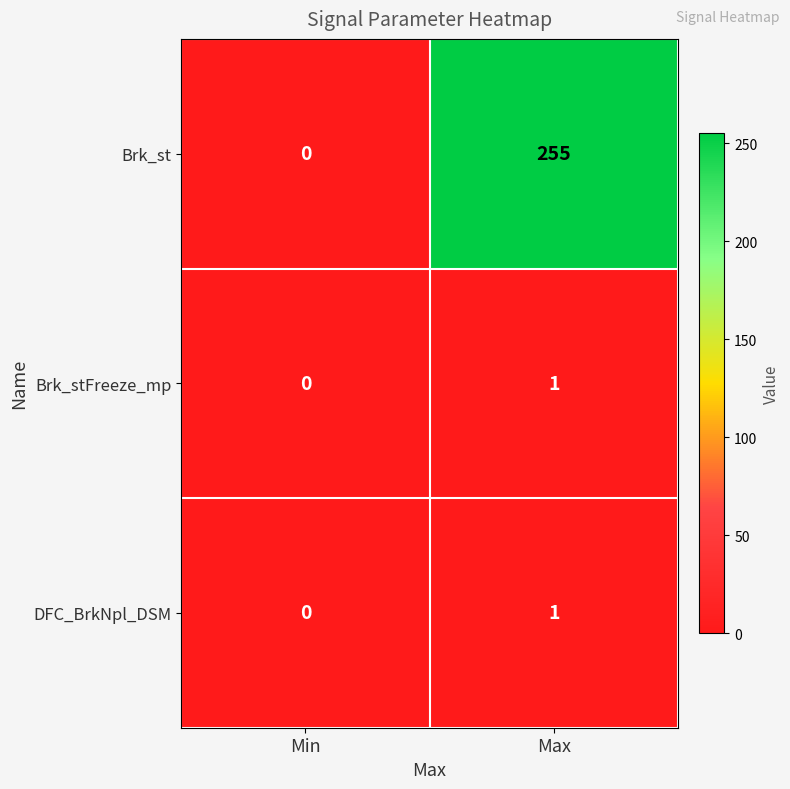

Reading left to right, what are all the values shown in this chart?

Brk_st: 0	255
Brk_stFreeze_mp: 0	1
DFC_BrkNpl_DSM: 0	1